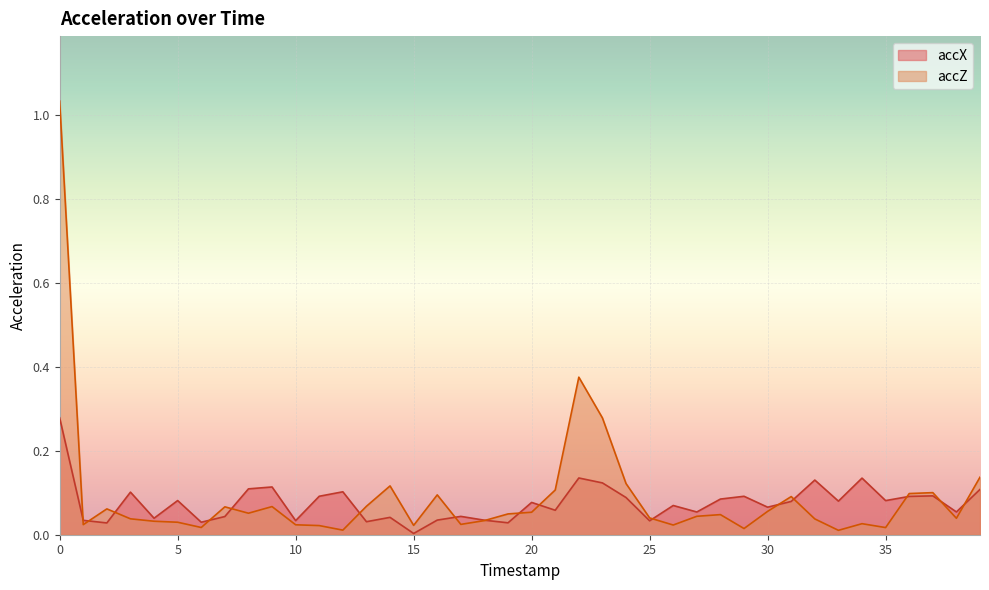

Is it true that accZ equals 0.0 at 27?

True